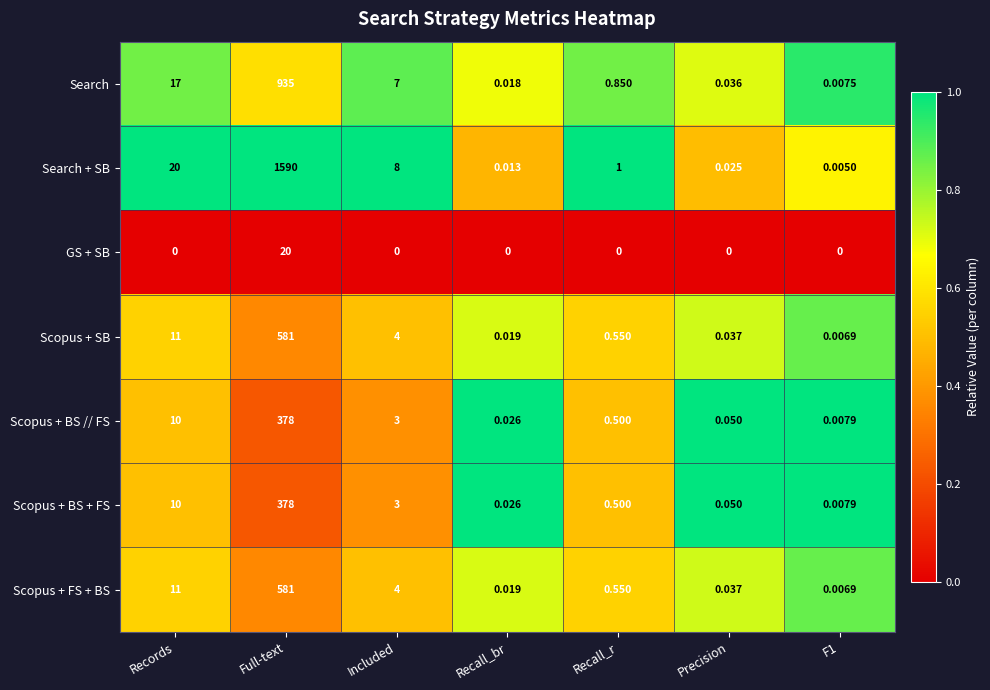

Which series changed the most between Records and Full-text?

Search + SB